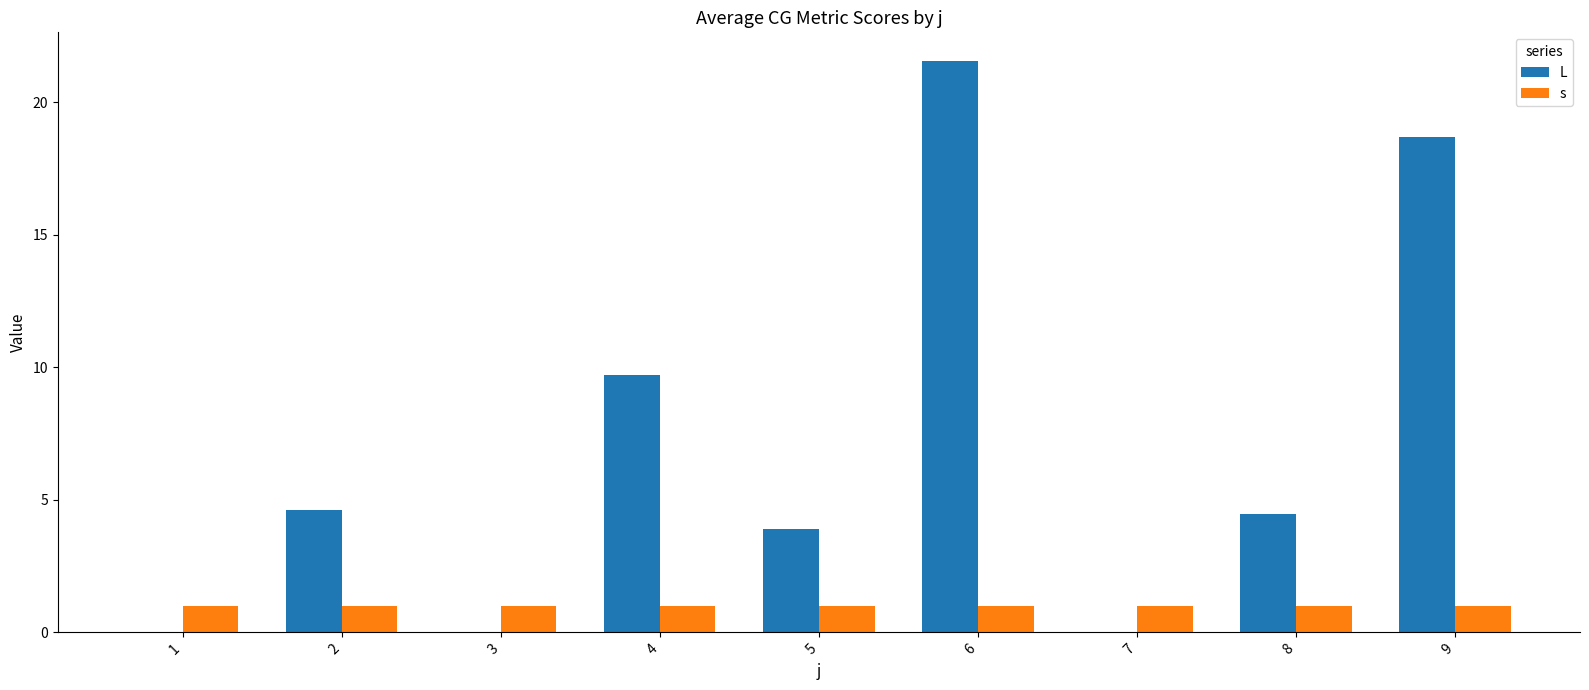

How many categories are shown in the chart?

9